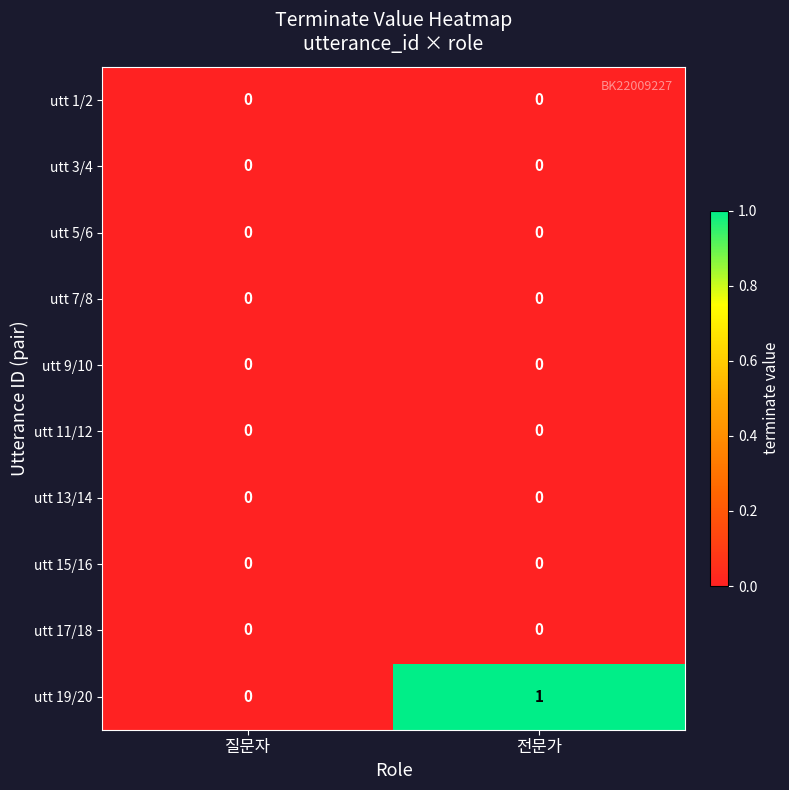

Which category has the highest value across all series?

전문가